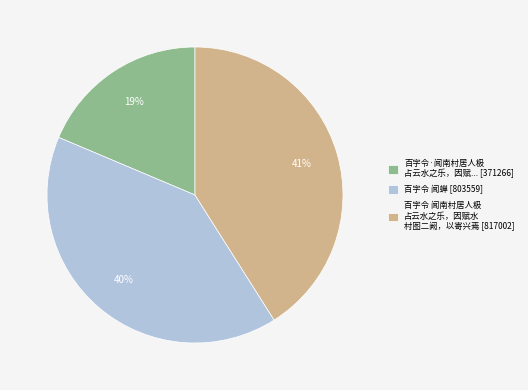

Is it true that 百字令·闻南村居人极 占云水之乐，因赋... [371266] is 19% of the pie?

True